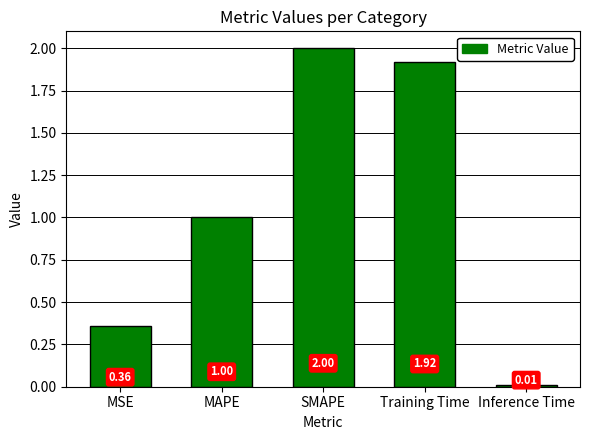

Which has a higher value, MAPE or Inference Time?

MAPE